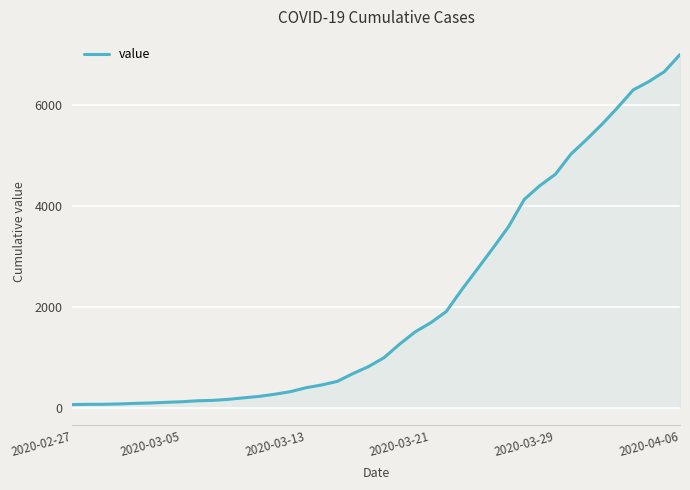

What is the difference between the maximum and minimum values?

6940